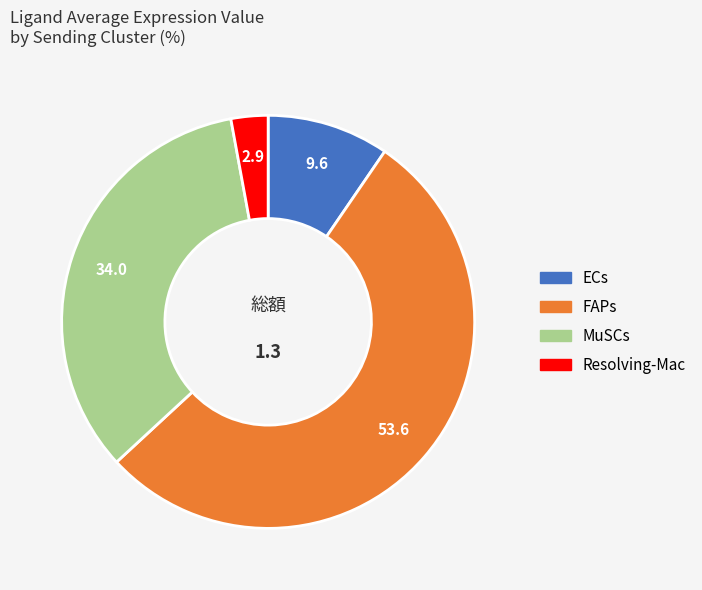

Approximately how many times larger is the value at ECs compared to MuSCs?

0.3